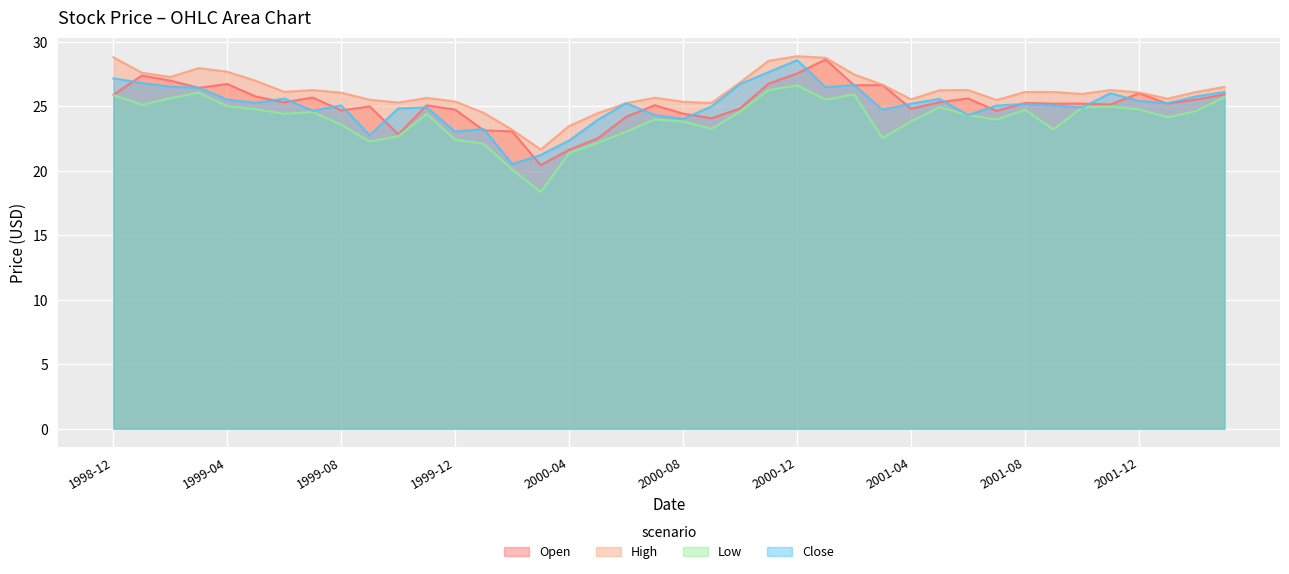

What is the total value across all series at 2002-03?

104.2